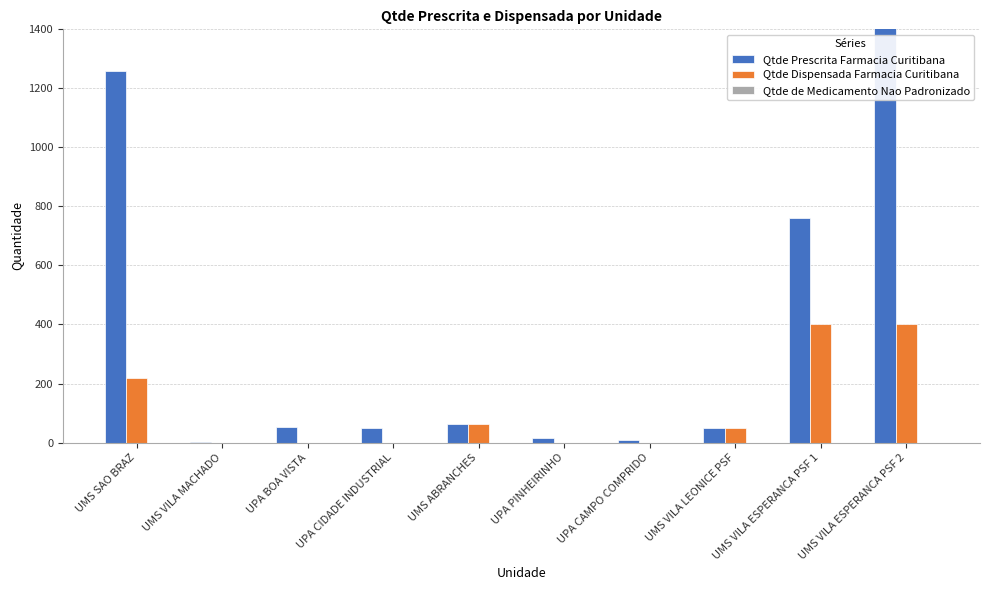

How many bars are there in each group?

3